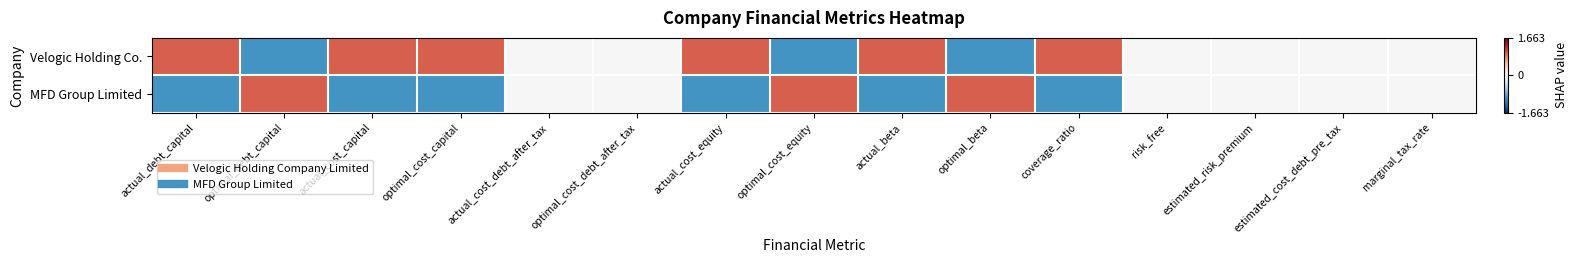

At actual_cost_debt_after_tax, list the series in order from largest to smallest.

Velogic Holding Co., MFD Group Limited